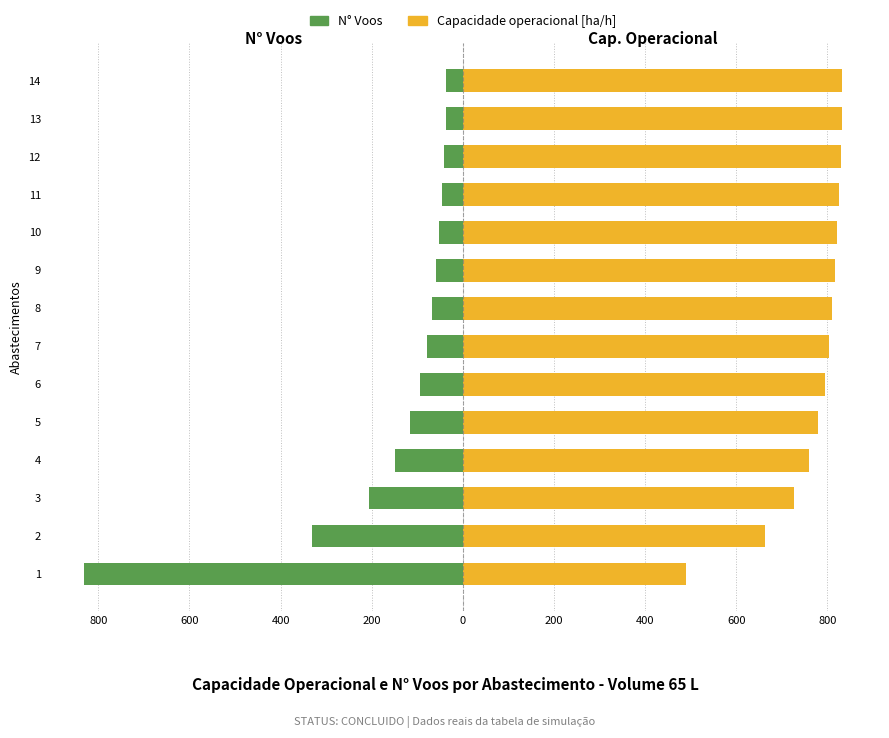

What is the difference between the maximum and minimum values in the Capacidade operacional [ha/h] series?

343.3